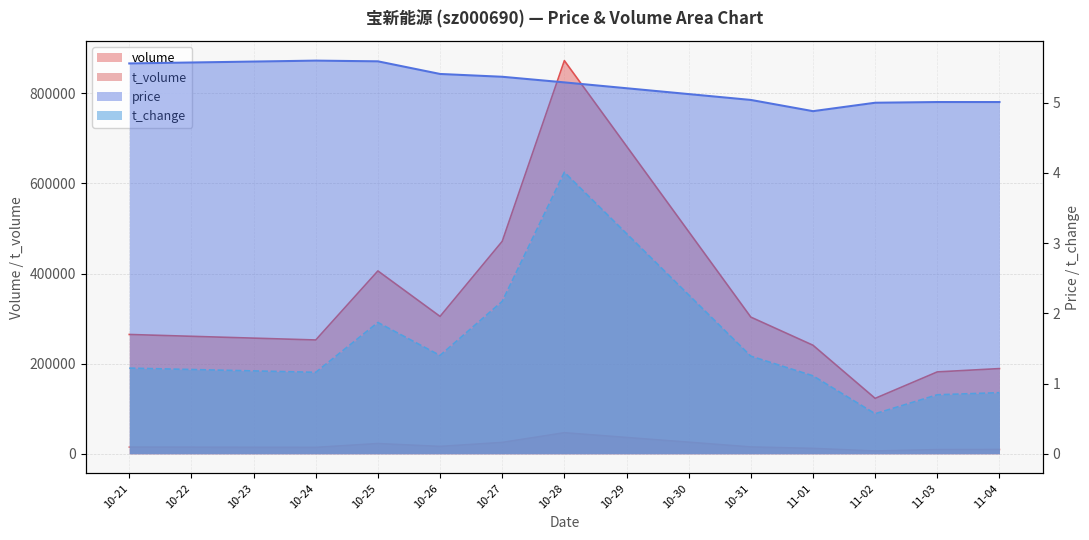

How many distinct data groups are displayed?

4